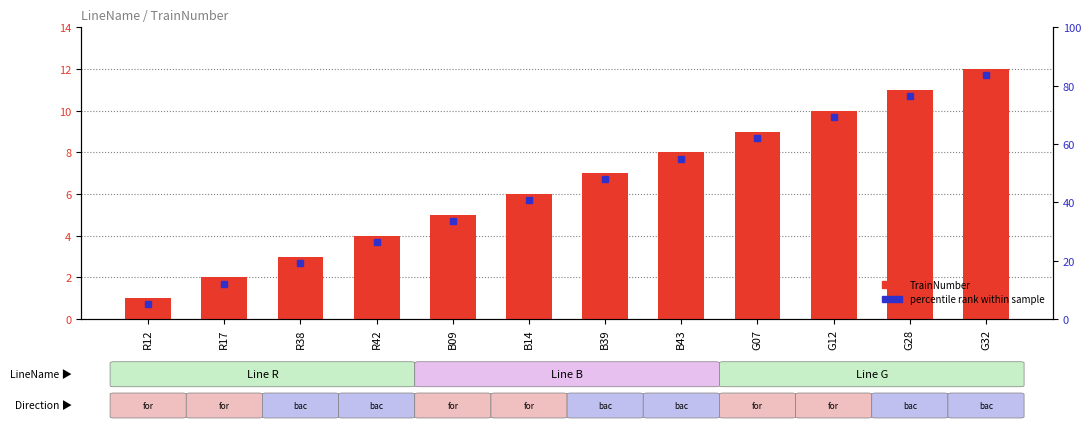

What is the ratio of the value at B39 to the value at G28?

0.6